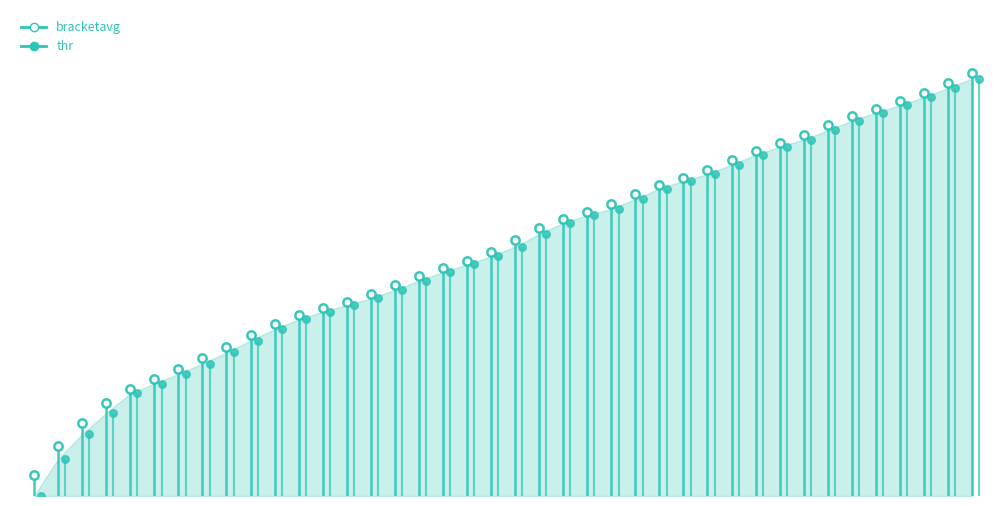

Where does the thr series first go above 384909?

0.2